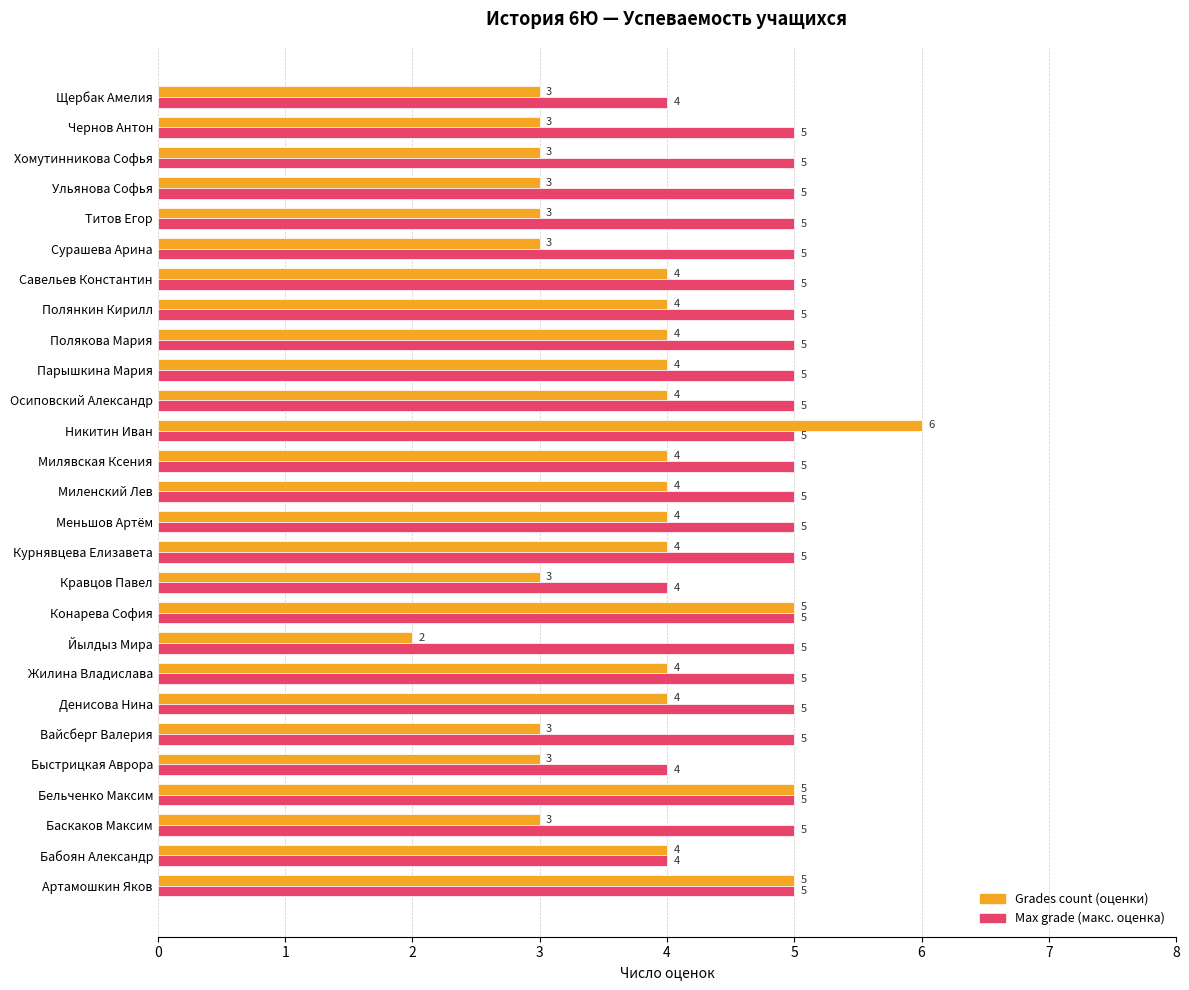

What is the greatest value displayed?

6